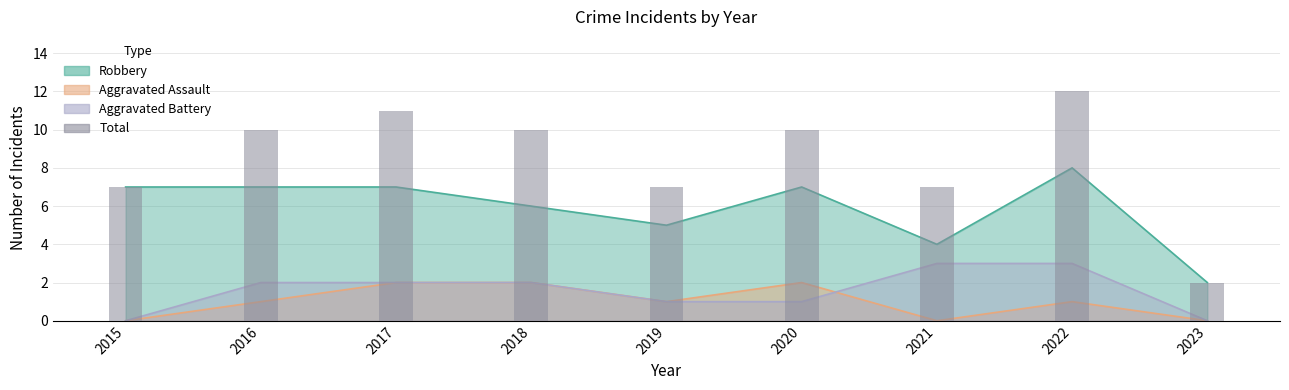

Are the bars horizontal?

No